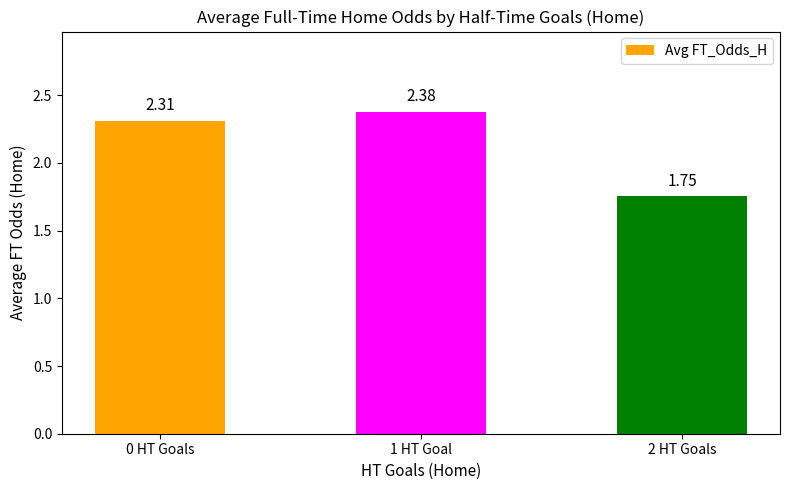

List the labels in order of value, smallest first.

2 HT Goals, 0 HT Goals, 1 HT Goal